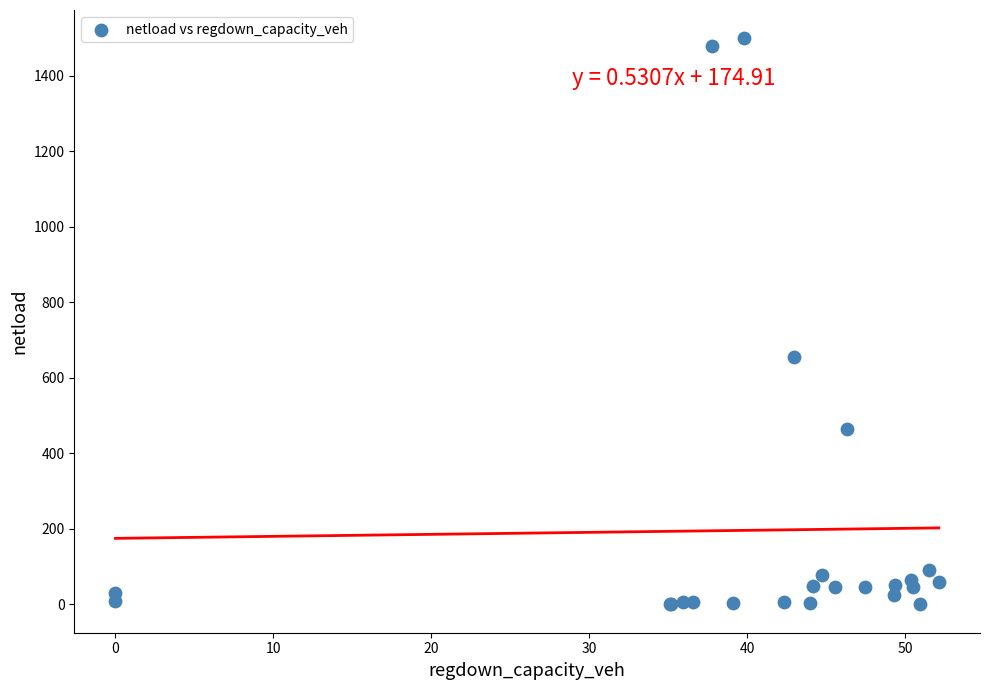

What Y value in the scatter plot is closest to 749?

654.7